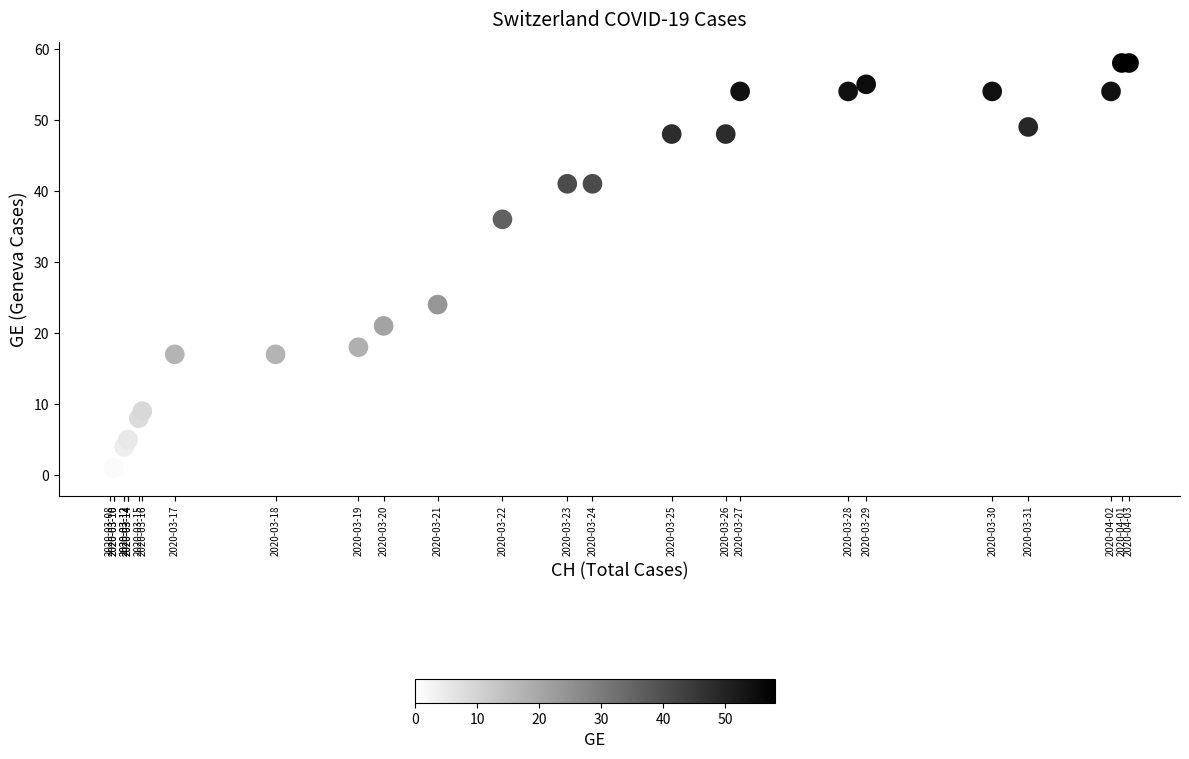

What Y value in the scatter plot is closest to 29?

24